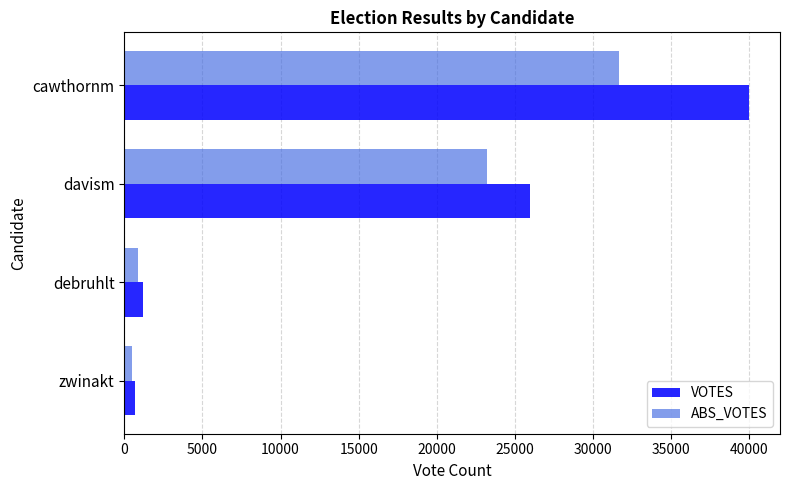

Count the number of categories in the chart.

4